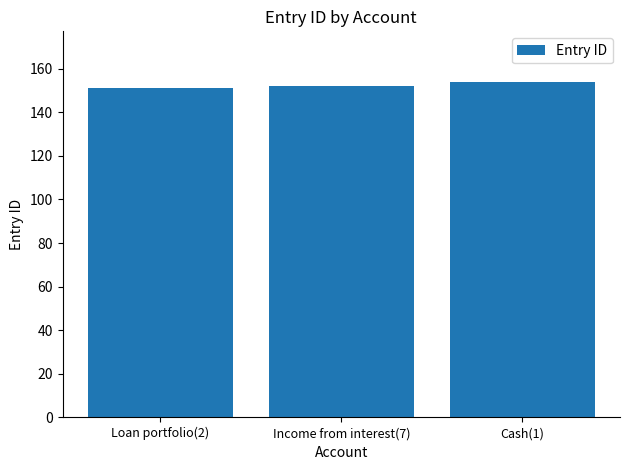

What is the maximum value shown in the chart?

154